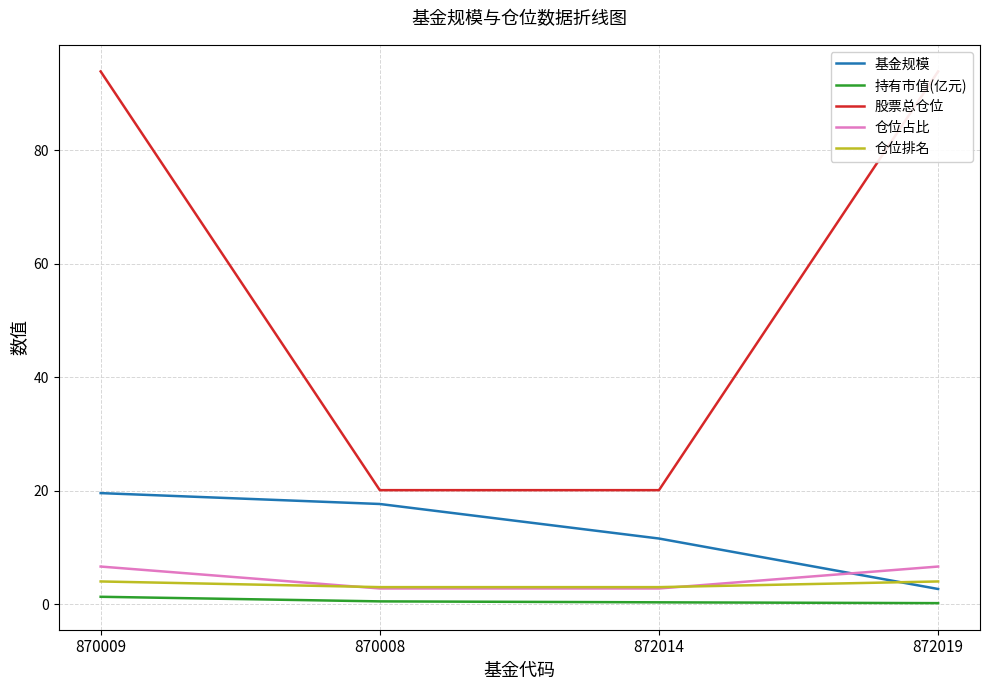

True or false: 基金规模 has a value of 2.7 at 872019.

True